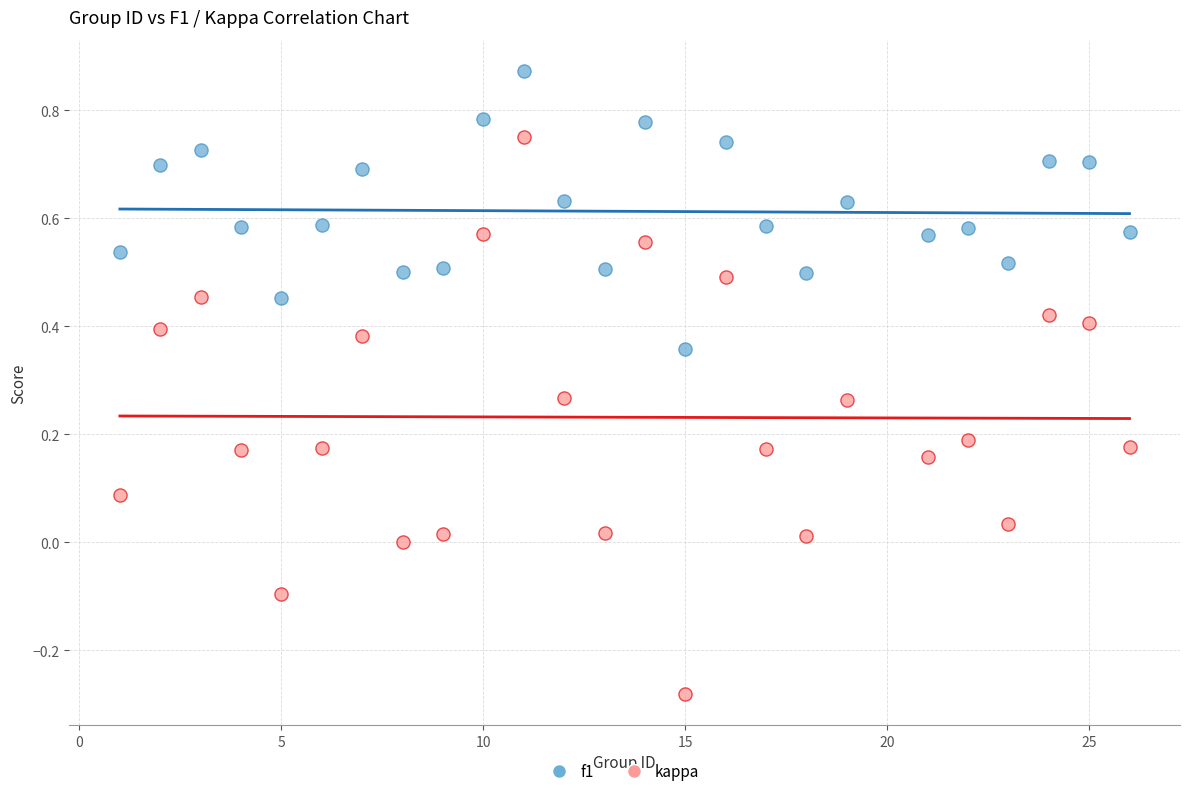

Across all data points, what is the range of Y values (max minus min)?

1.2